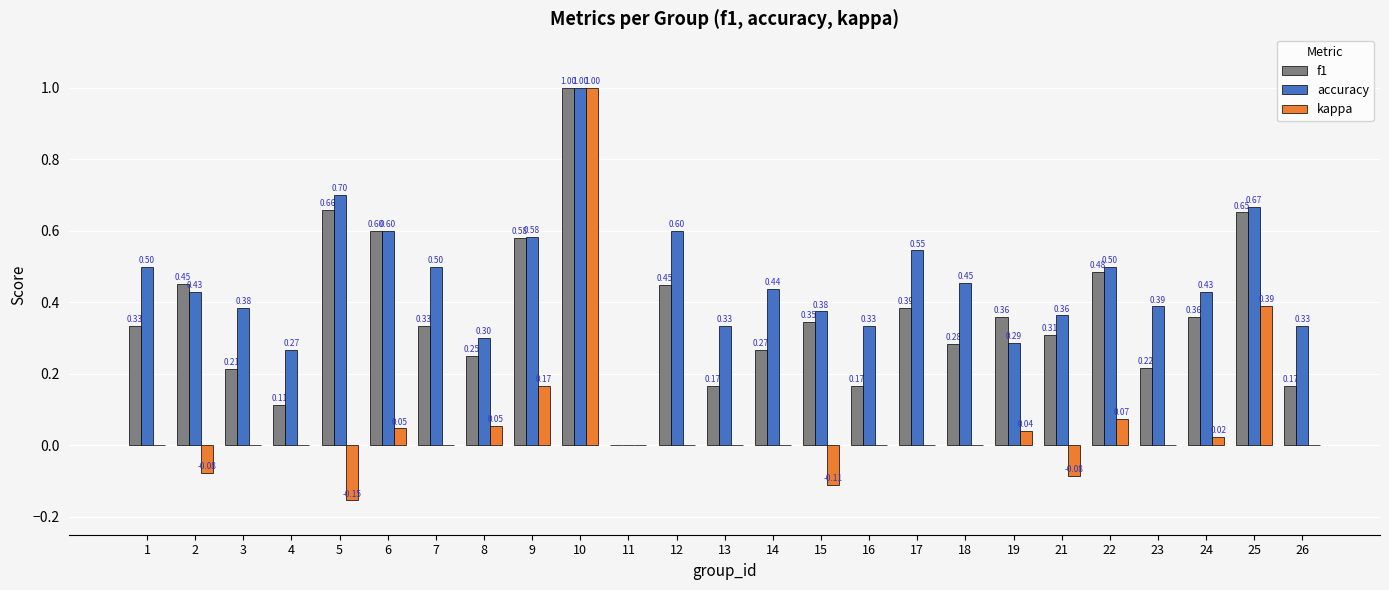

At which label is accuracy closest to 0?

11